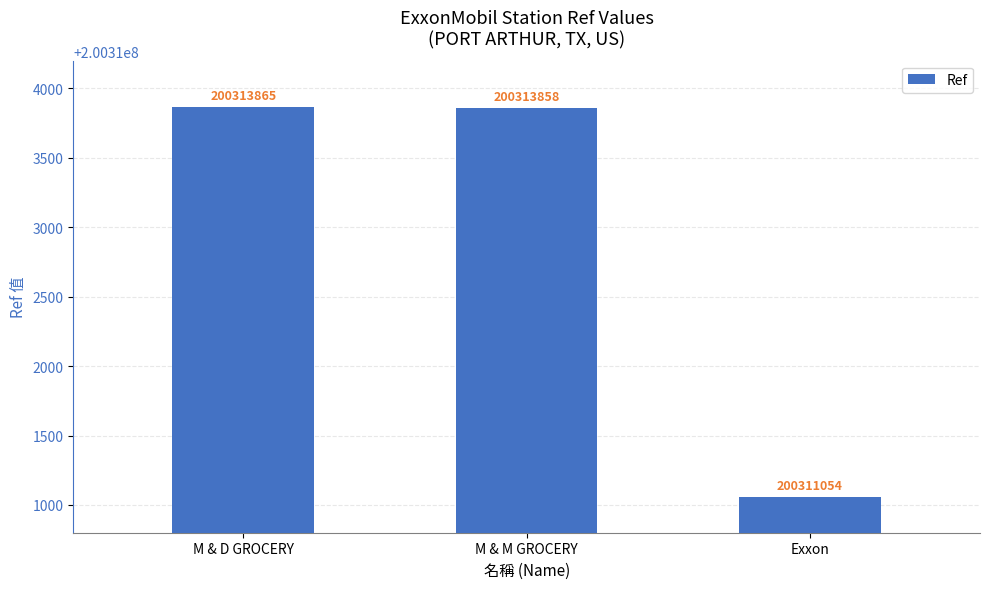

What value does the data have at M & D GROCERY?

200313865